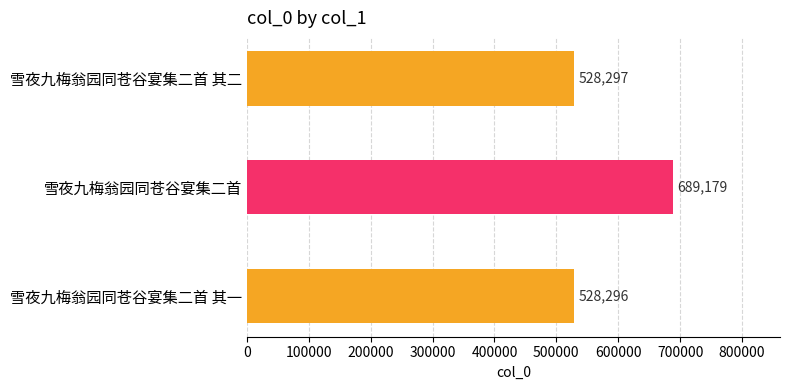

Reading bottom to top, list all the values displayed in this chart.

528296	689179	528297